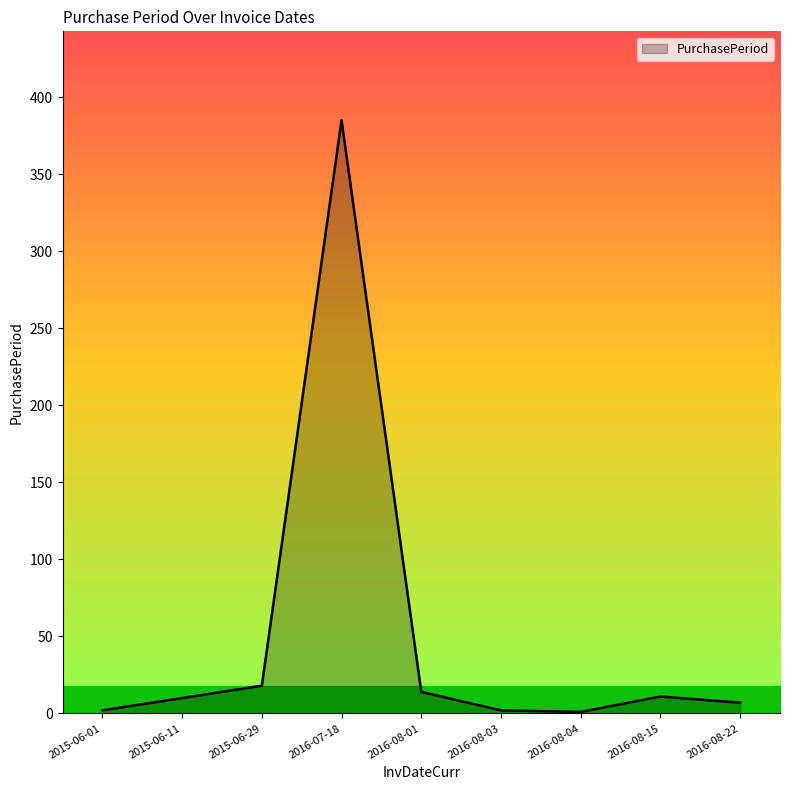

What is the minimum value shown in the chart?

1